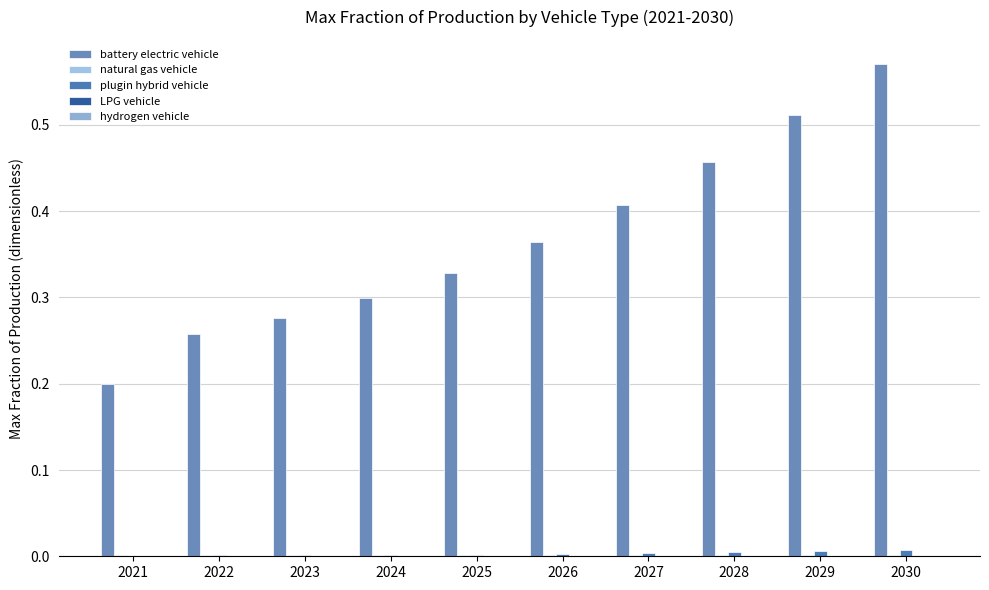

What is the highest value of the battery electric vehicle series?

0.6